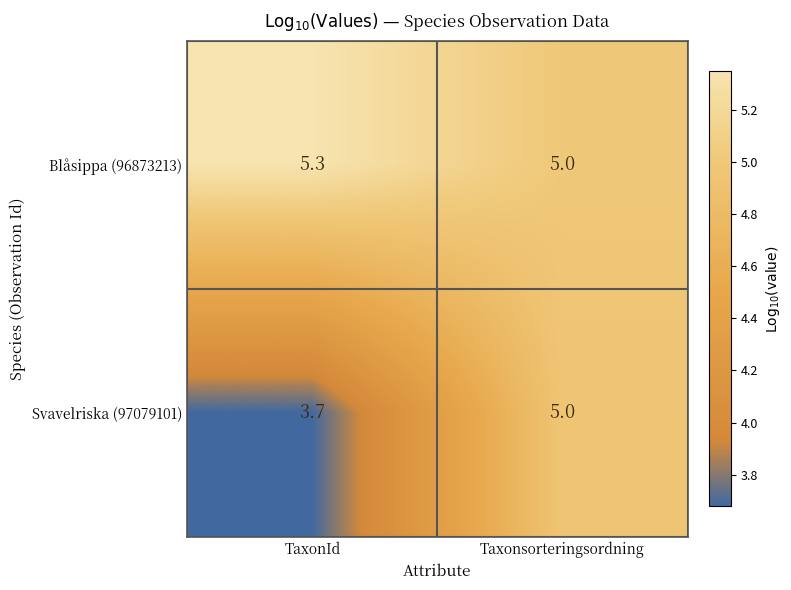

At how many categories does at least one series exceed 4?

2